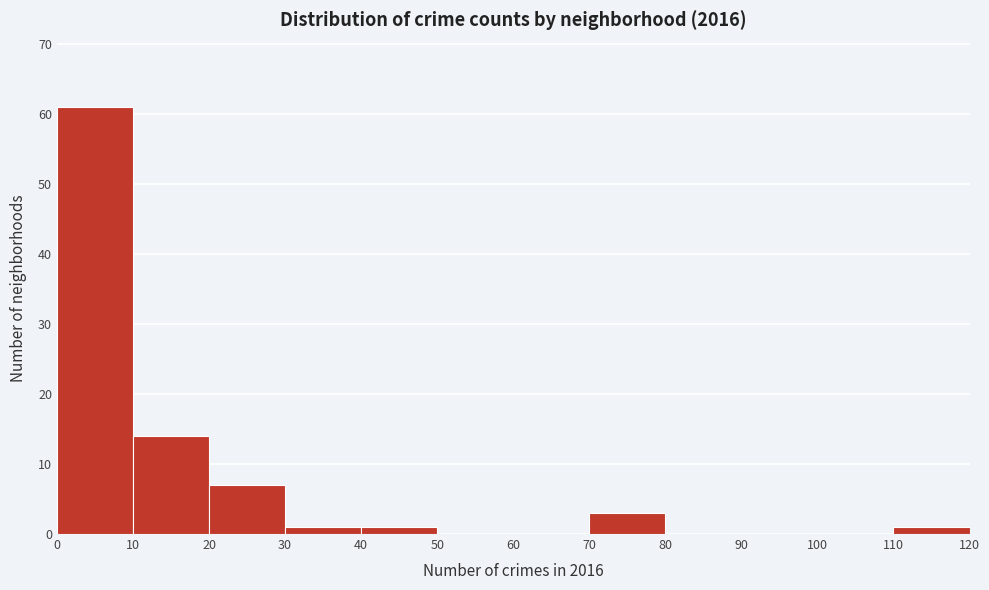

What is the height of the bar covering 20 to 30 on the x-axis? The values are not printed on the chart, so give them approximately, as read against the axis.

7